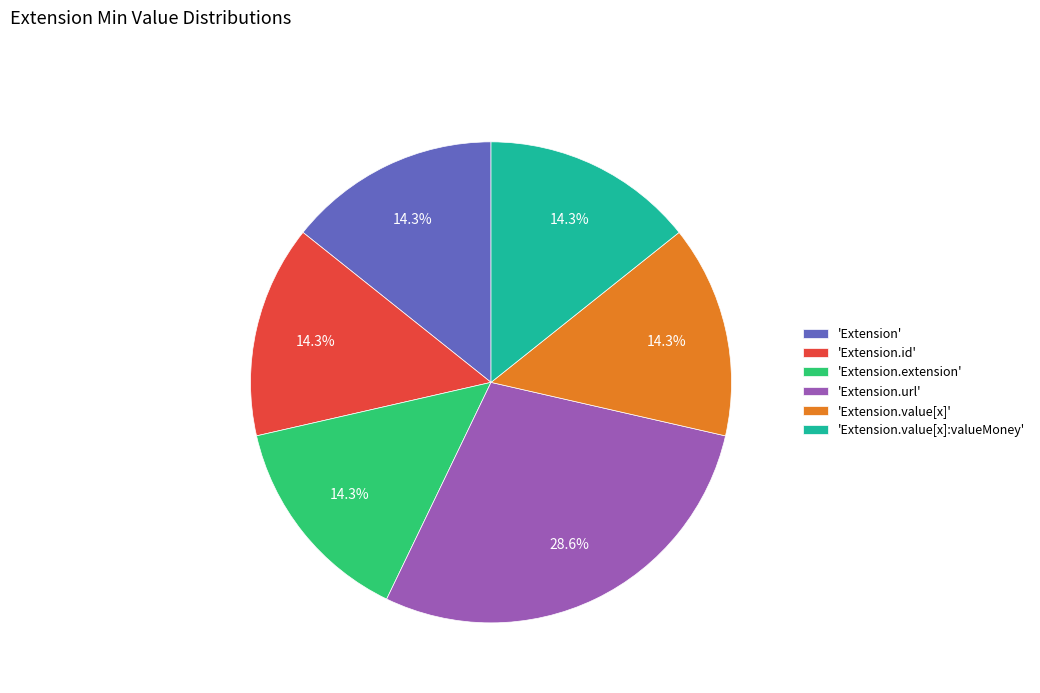

How many slices are in this pie chart?

6